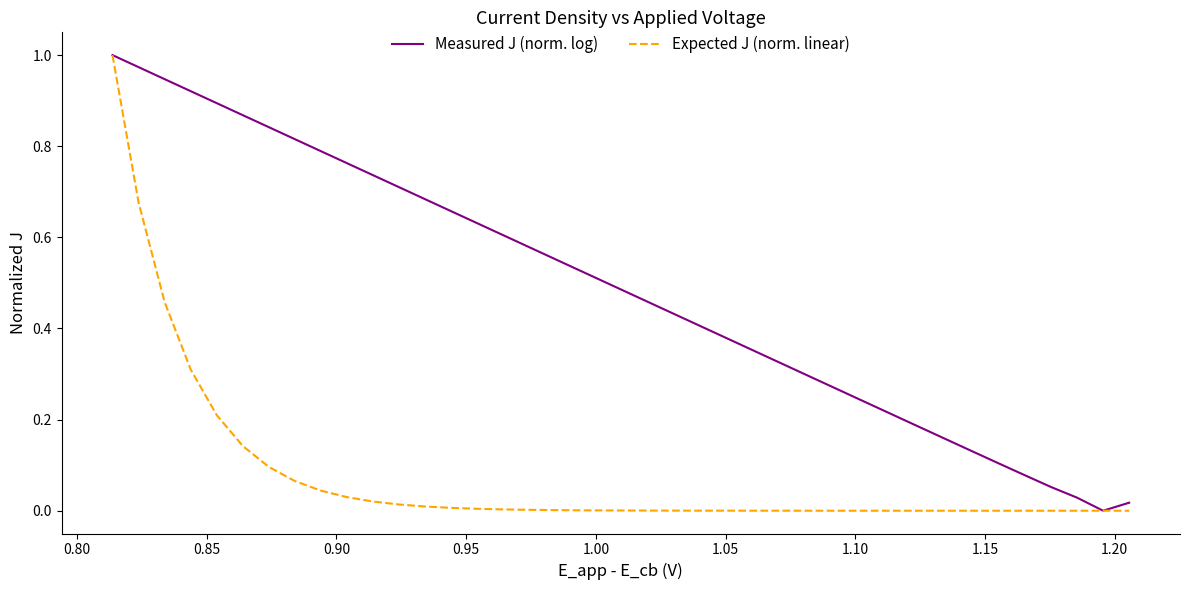

Which series has the largest total across all categories?

Measured J (norm. log)